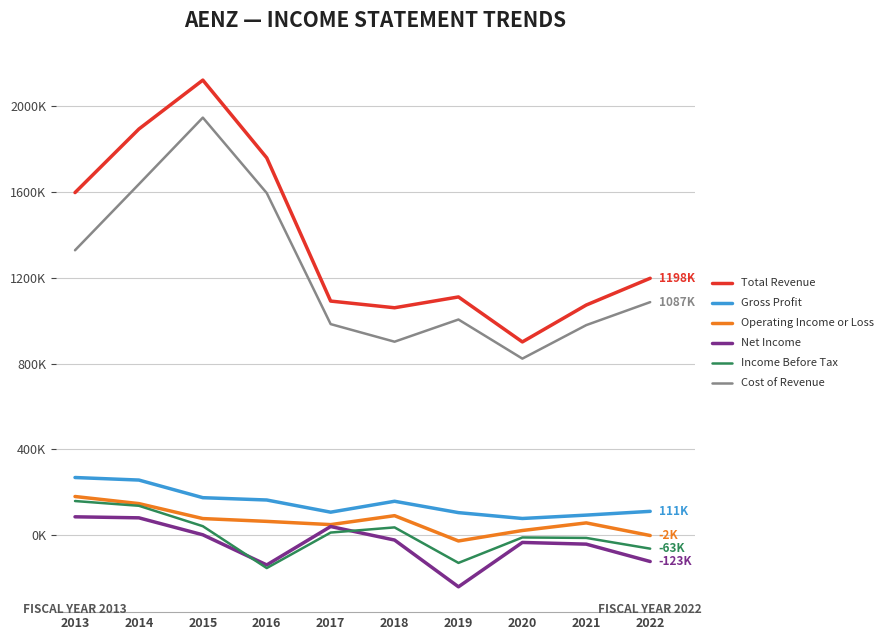

Does the chart display data point markers on the line(s)?

No